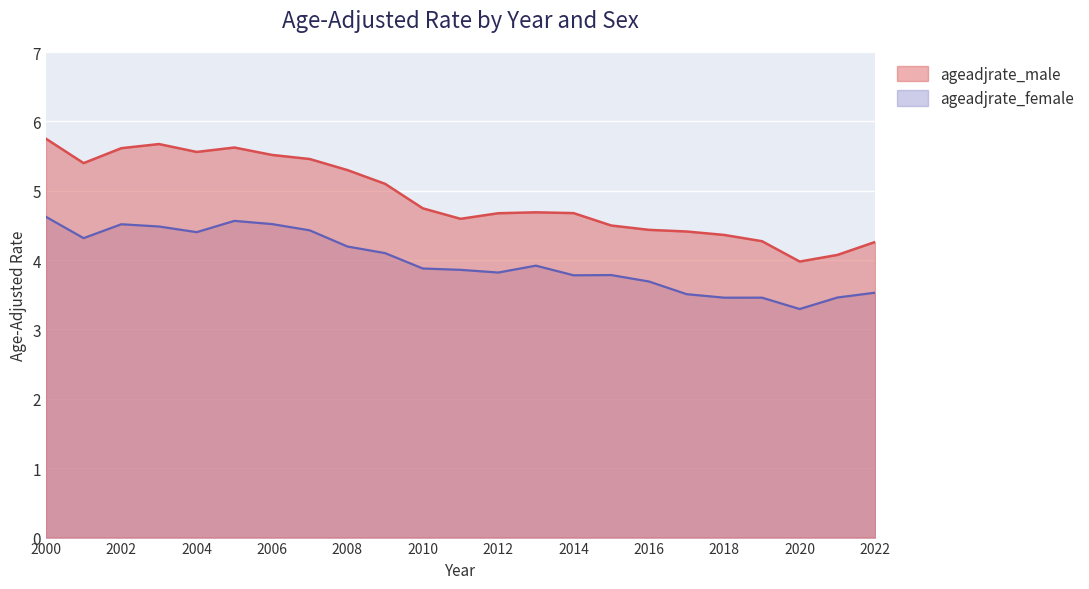

True or false: ageadjrate_female and ageadjrate_male cross at least once.

False